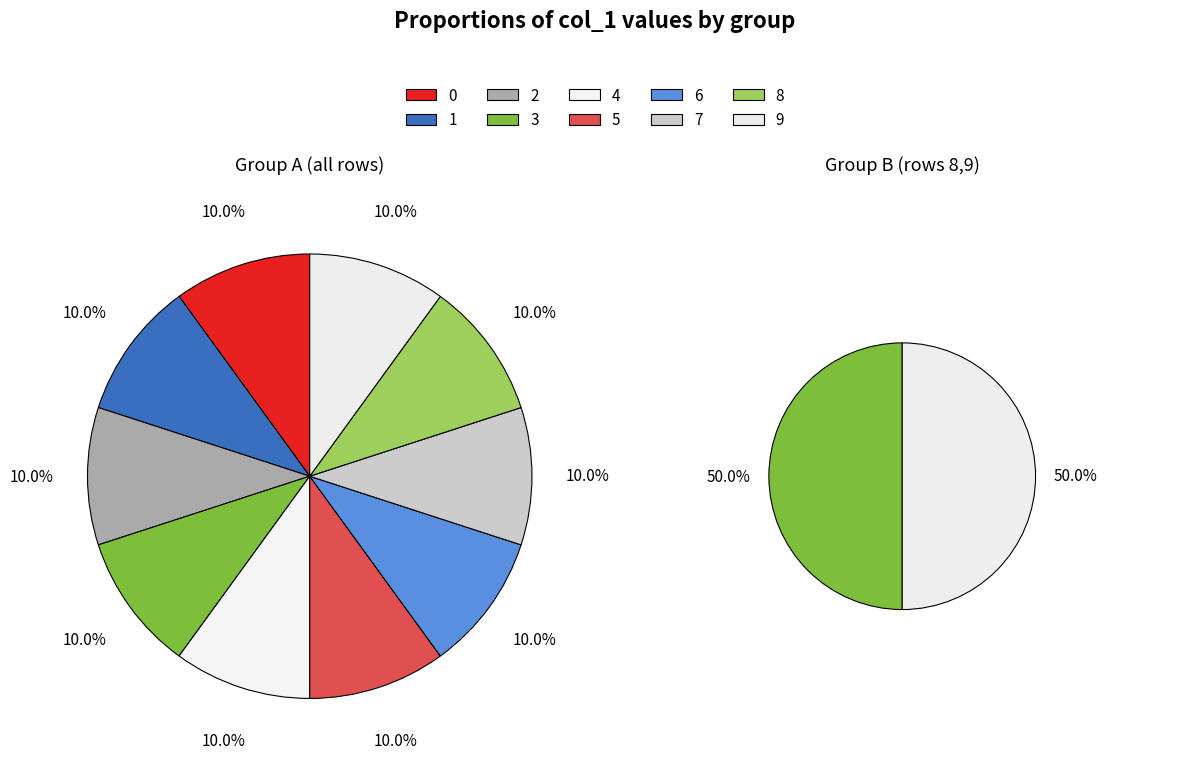

Is it true that 8 is 28% of the pie?

False